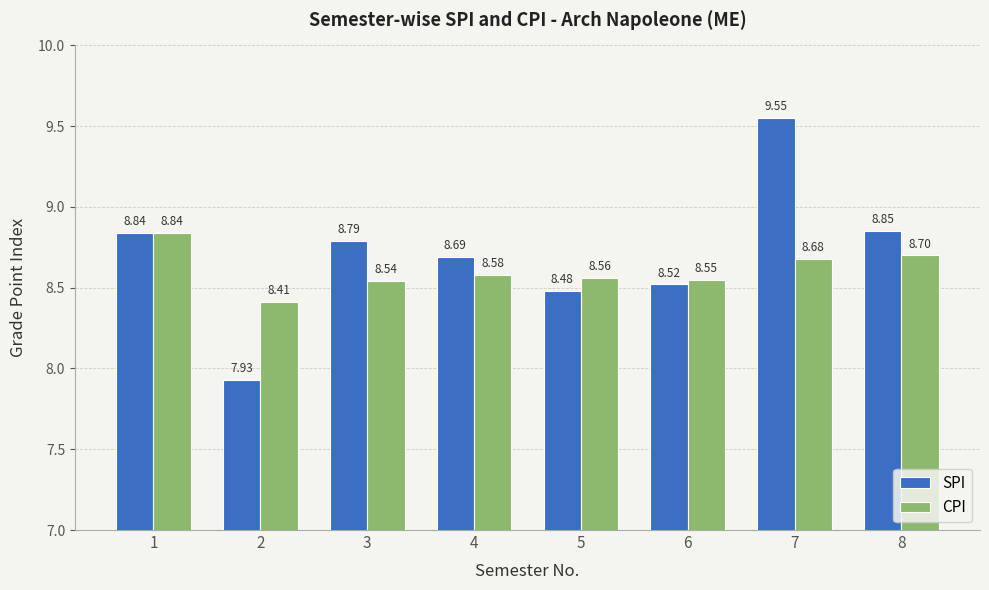

List the series in order of their peak value, highest first.

SPI, CPI